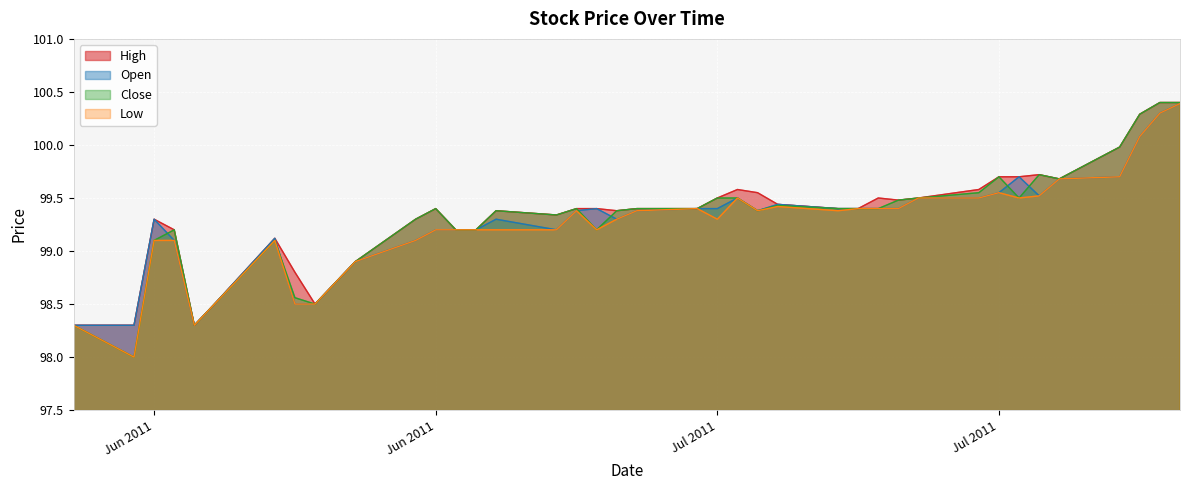

What are all the series names shown in the legend?

High, Open, Close, Low